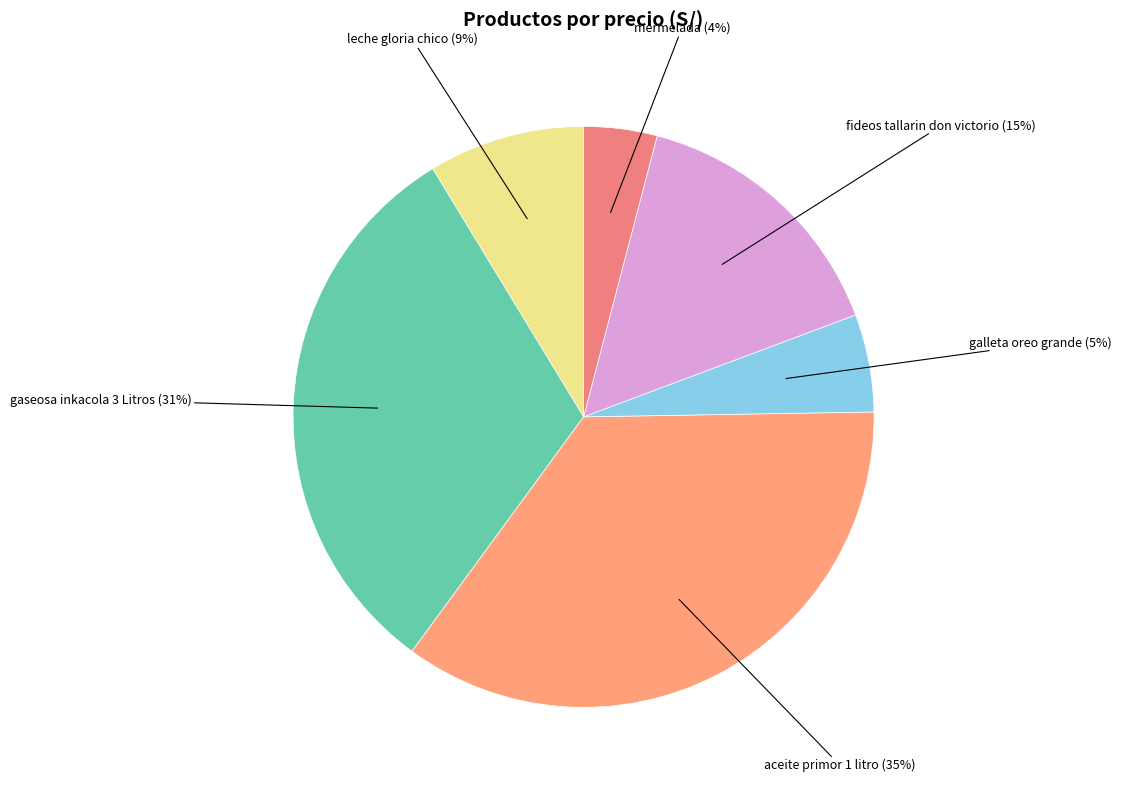

How many segments does this pie chart have?

6